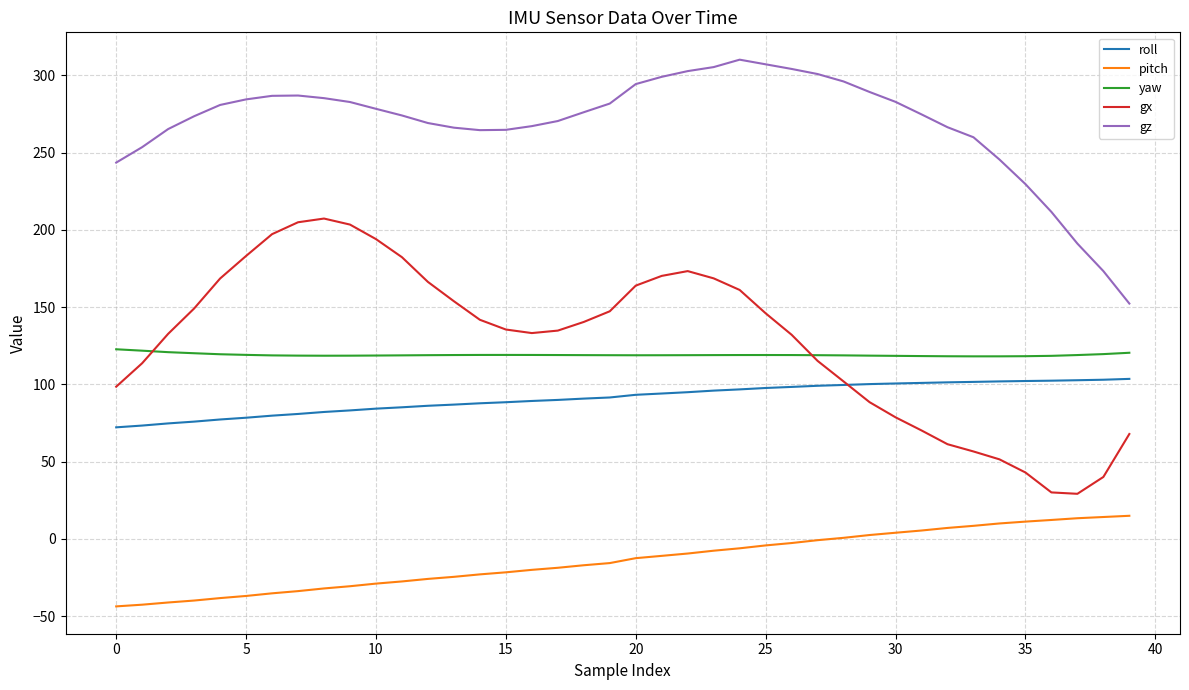

Which series has the largest total across all categories?

gz